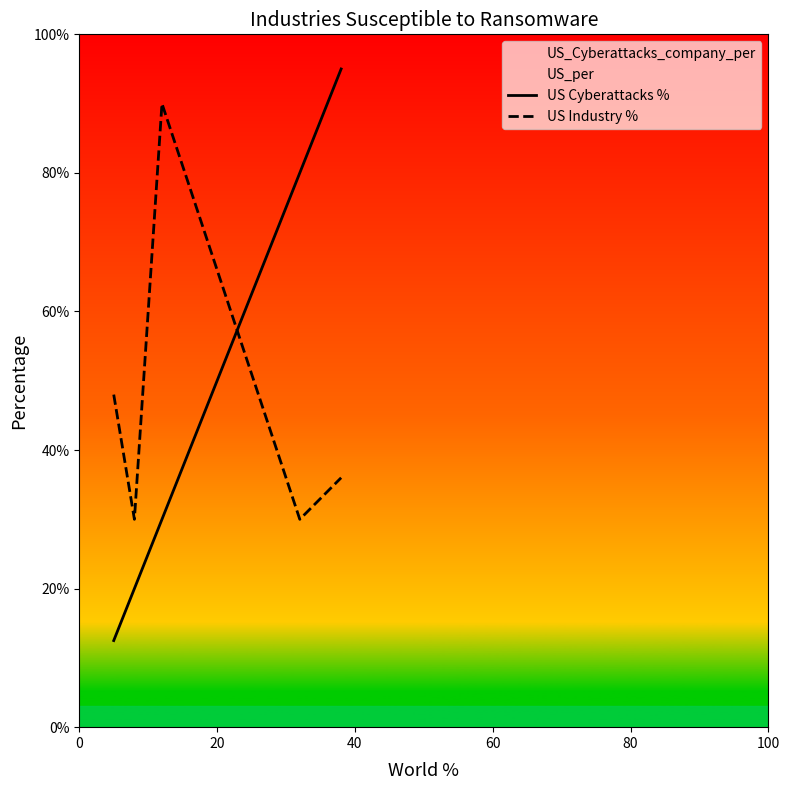

Is this an area chart (filled region under the line)?

No